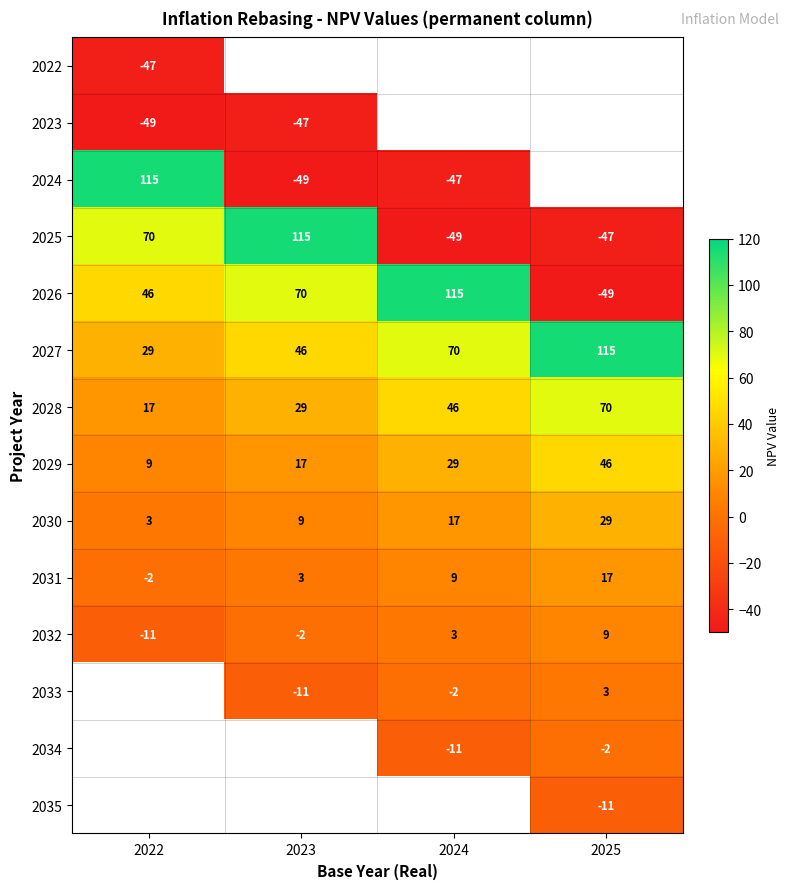

What is the minimum value for 2028?

17